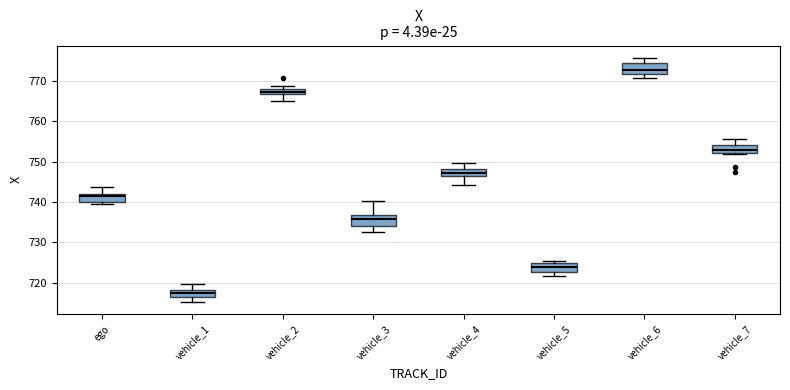

Which box has the highest median line?

vehicle_6